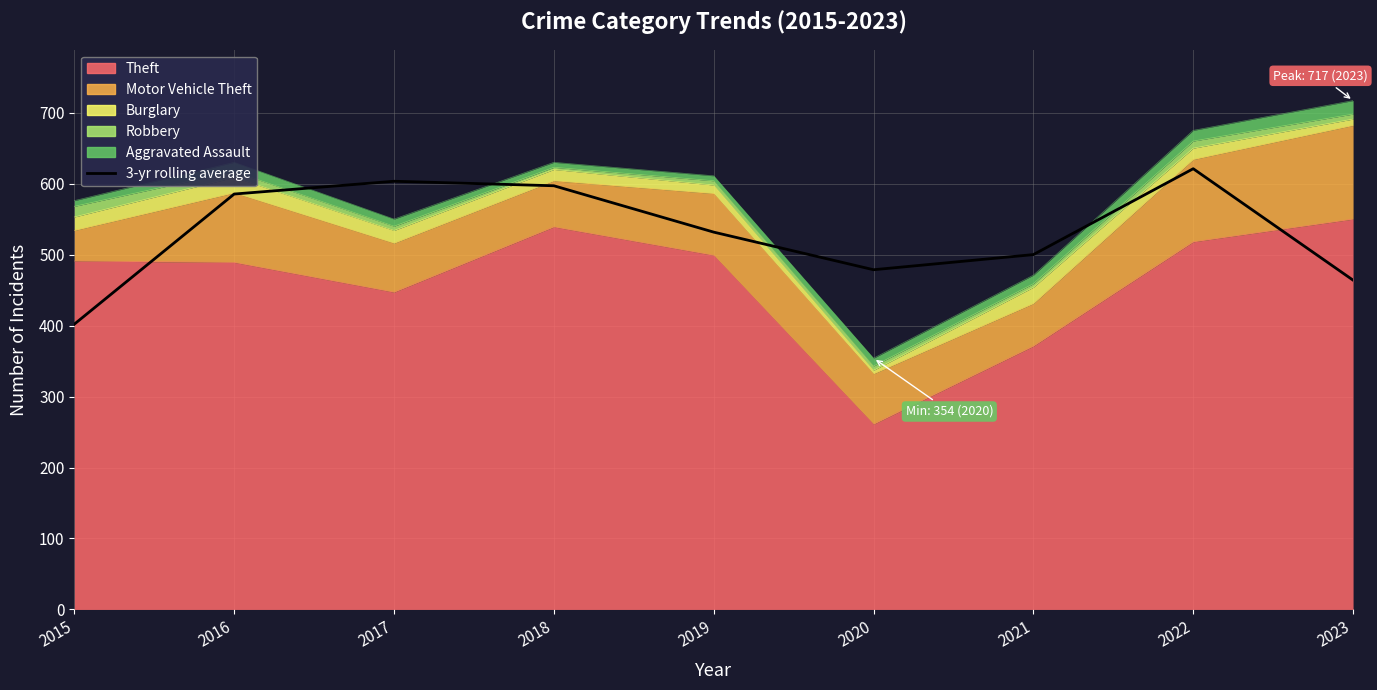

How many lines are shown in the chart?

1